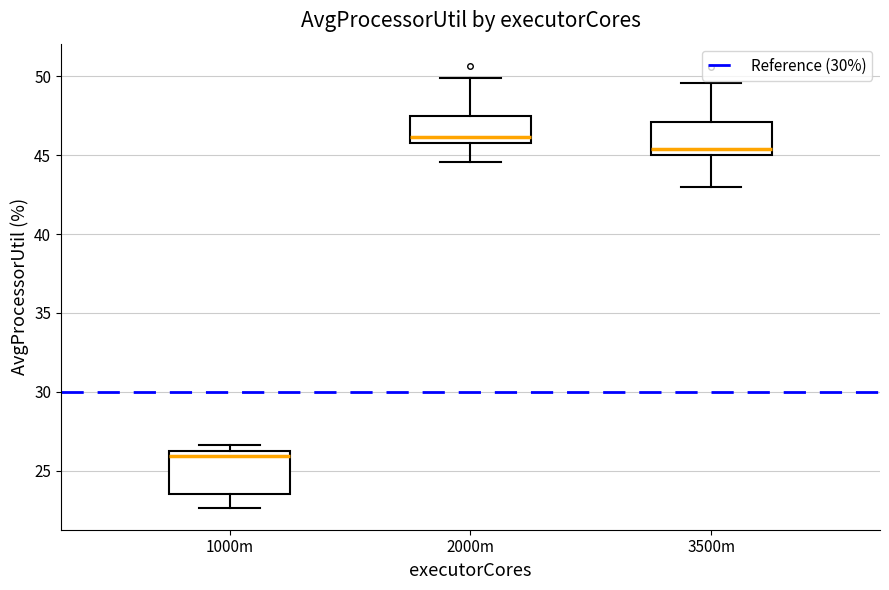

Where does the median line of the box for 3500m sit on the y-axis? The values are not printed on the chart, so give them approximately, as read against the axis.

45.5